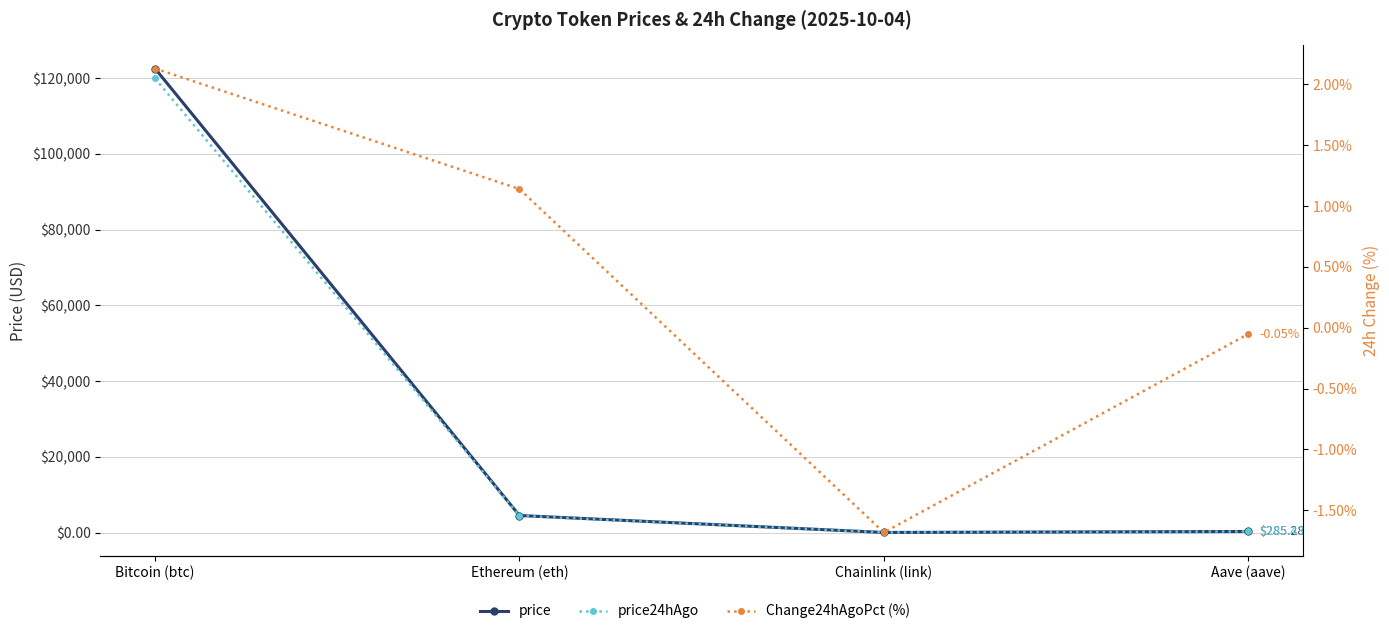

How many values in the Change24hAgoPct (%) series exceed 1?

2